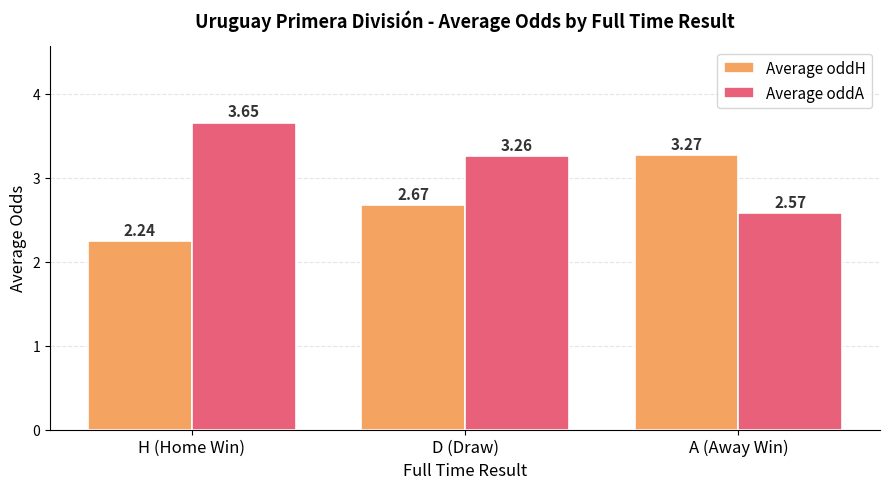

Which category has the lowest value across all series?

H (Home Win)